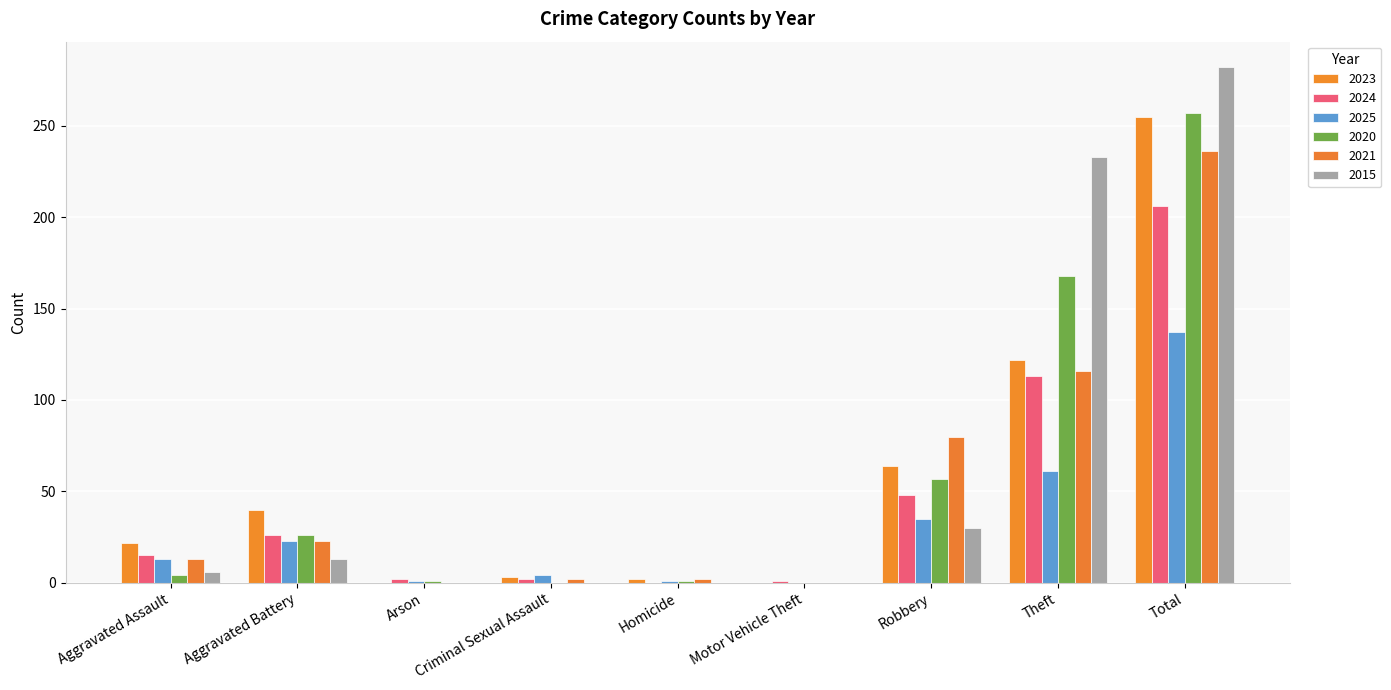

Count the number of categories in the chart.

9